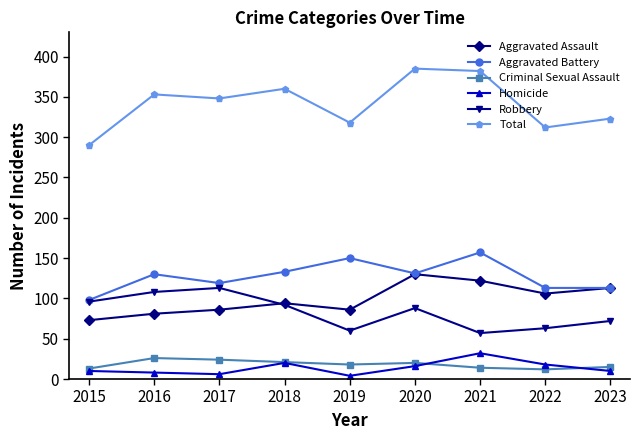

What is the difference between the maximum and second lowest values in the Robbery series?

53